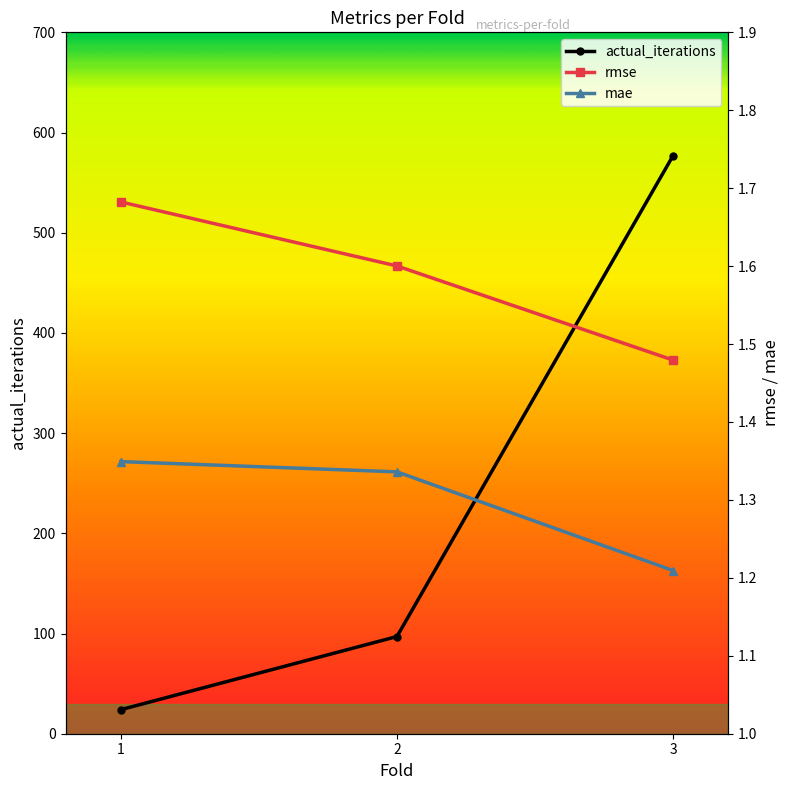

At which label does actual_iterations reach its minimum?

1